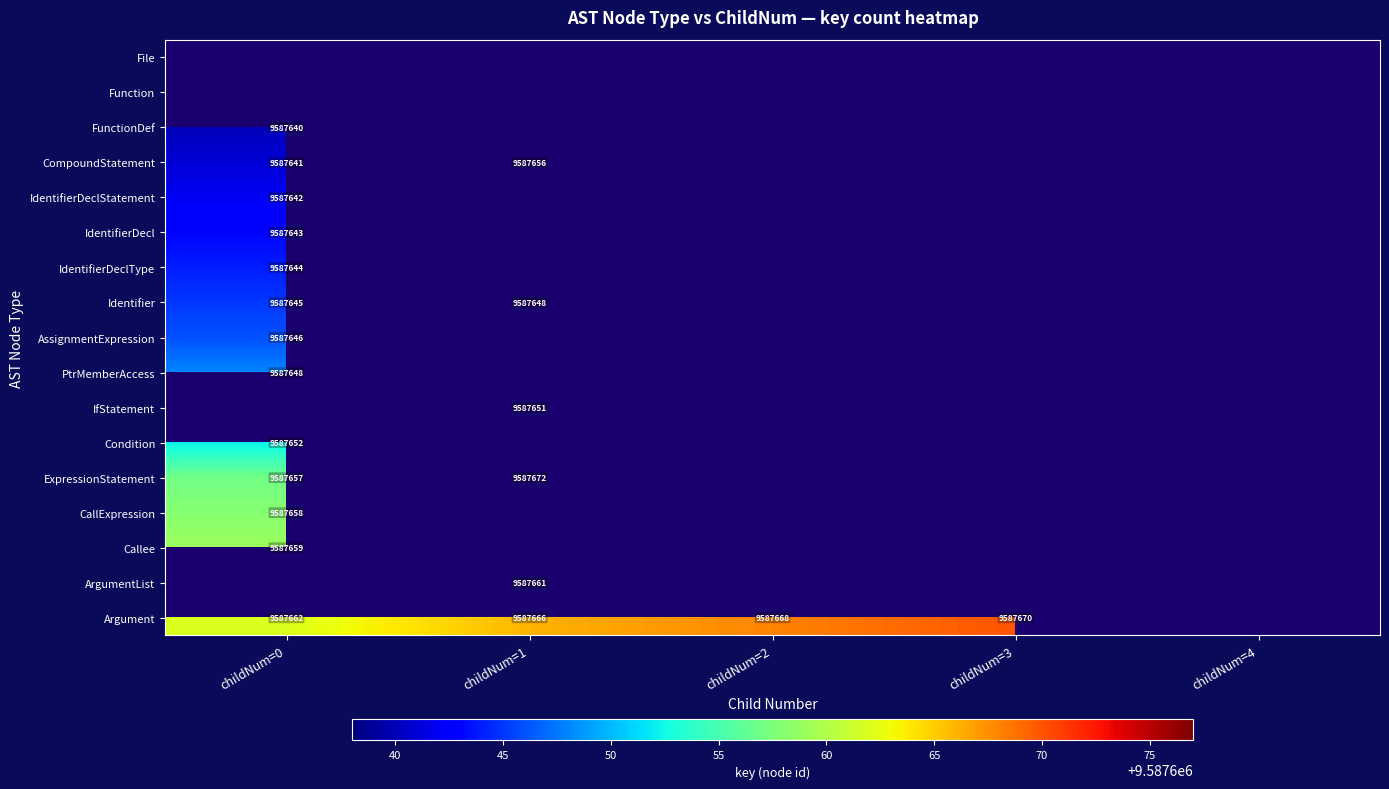

True or false: Identifier has a value of 9587645 at childNum=0.

True